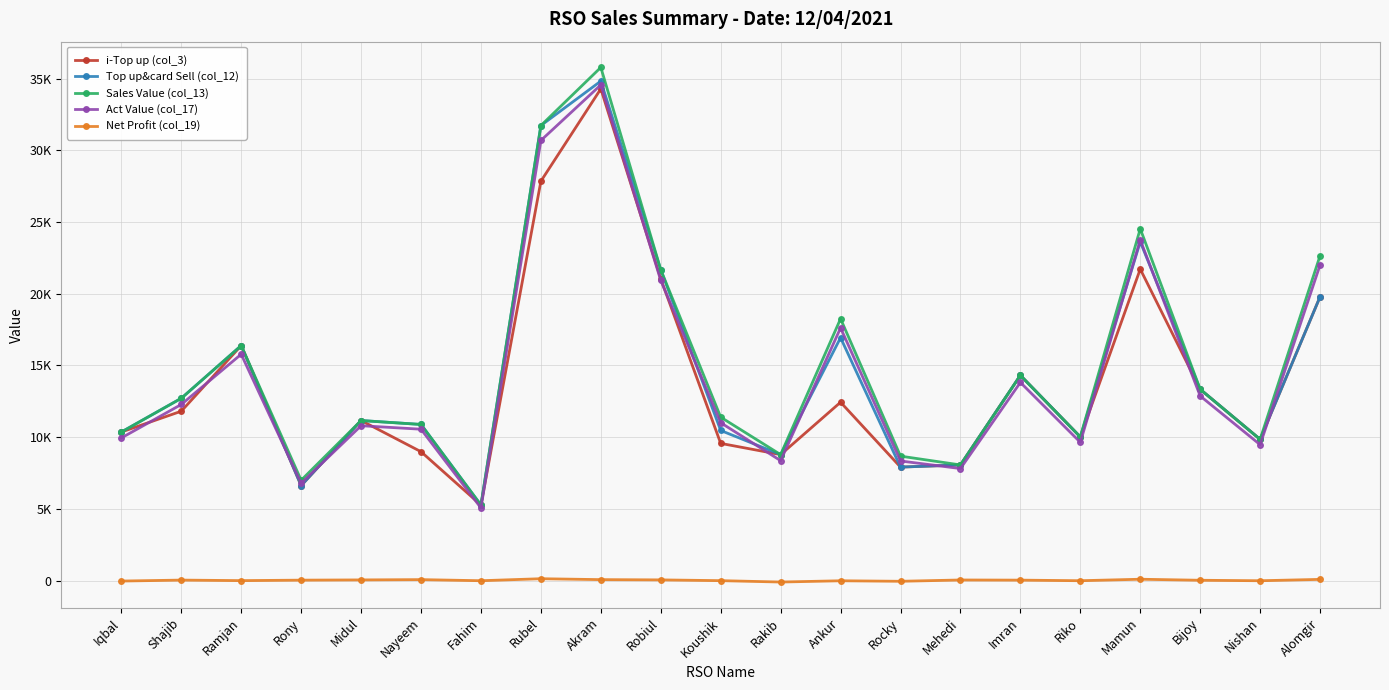

What position from the left is Mamun?

18